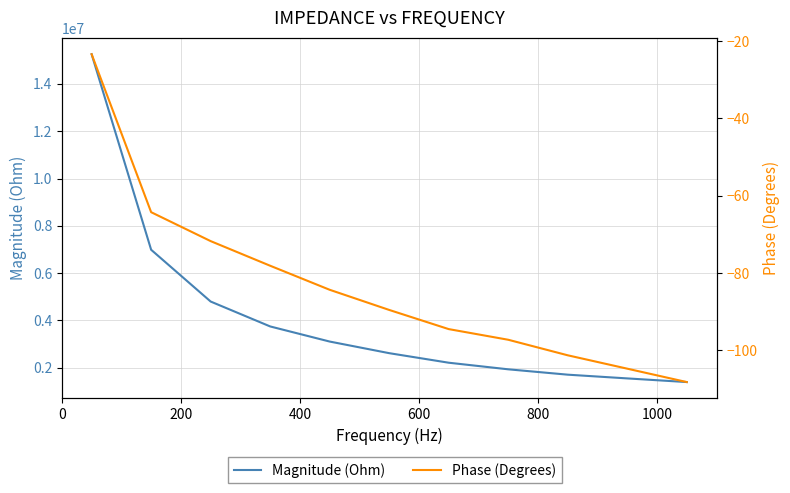

Does the chart have visible grid lines?

Yes